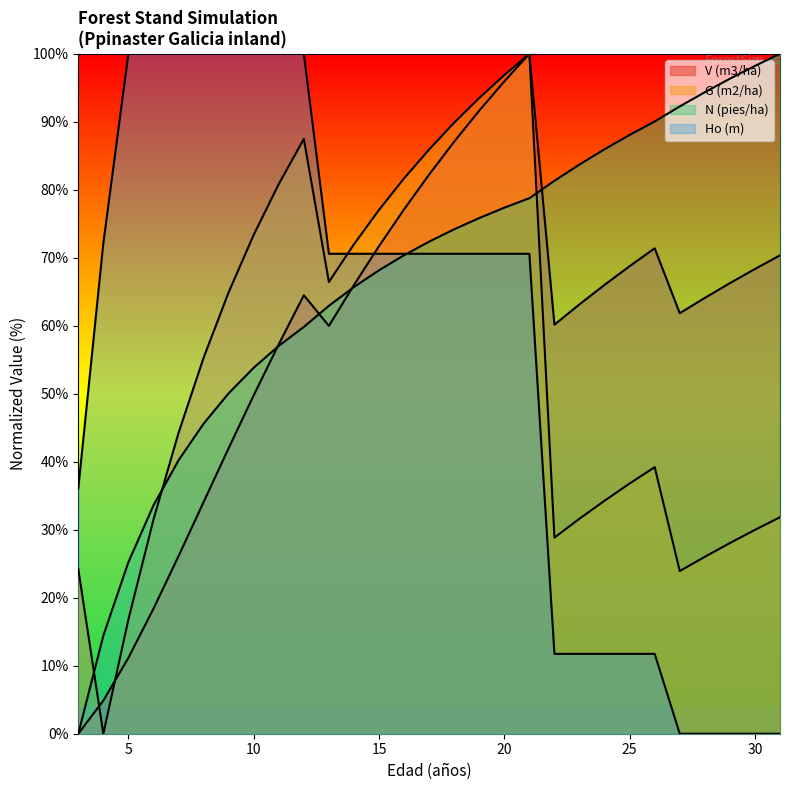

Which series has the largest total across all categories?

N (pies/ha)